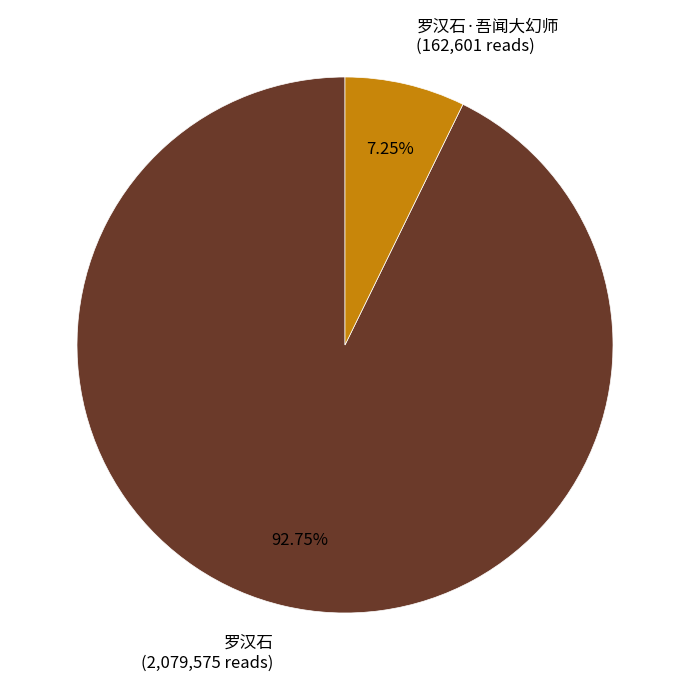

Is the sum of 罗汉石 (2,079,575 reads) and 罗汉石·吾闻大幻师 (162,601 reads) greater than half?

Yes